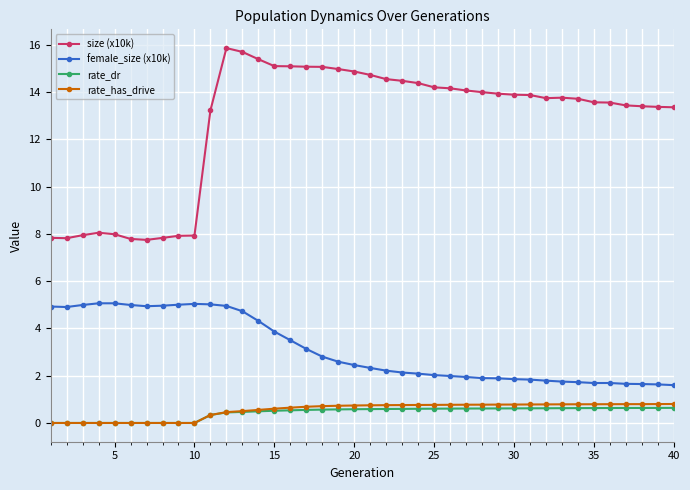

True or false: rate_dr and size (x10k) cross at least once.

False